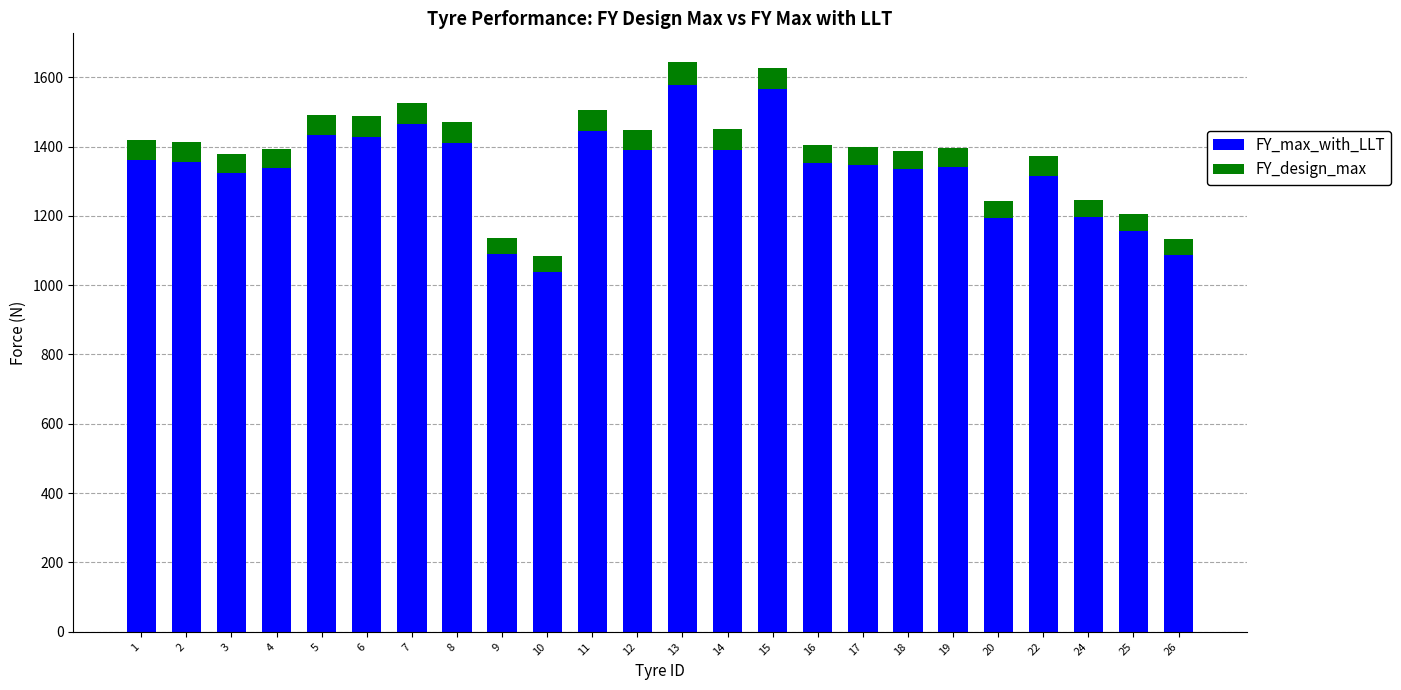

What is the maximum value for FY_max_with_LLT?

1578.1